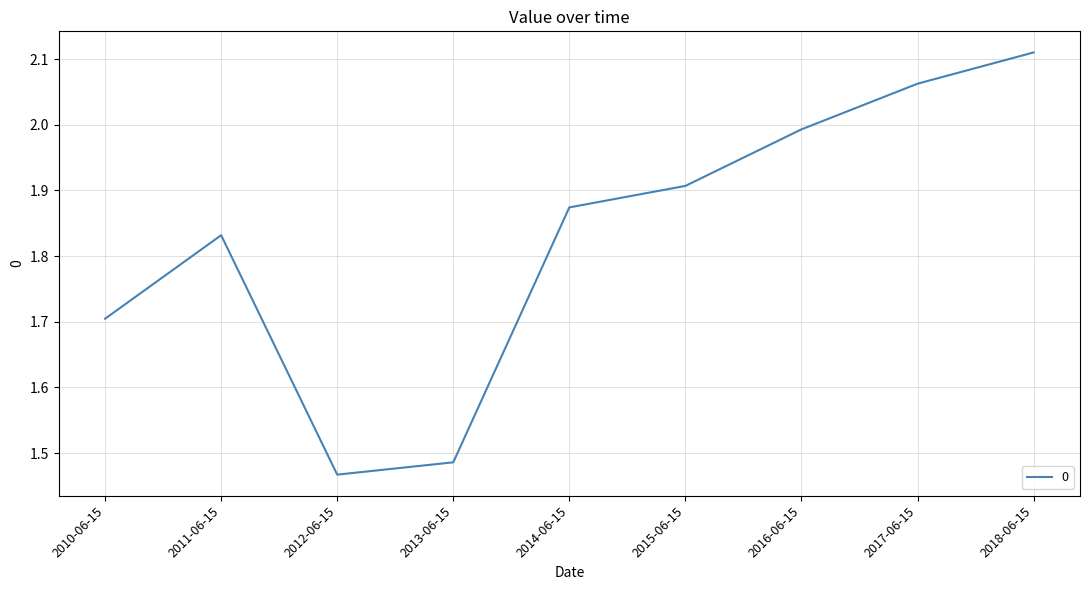

Is it true that the value at 2010-06-15 is 1.7?

True